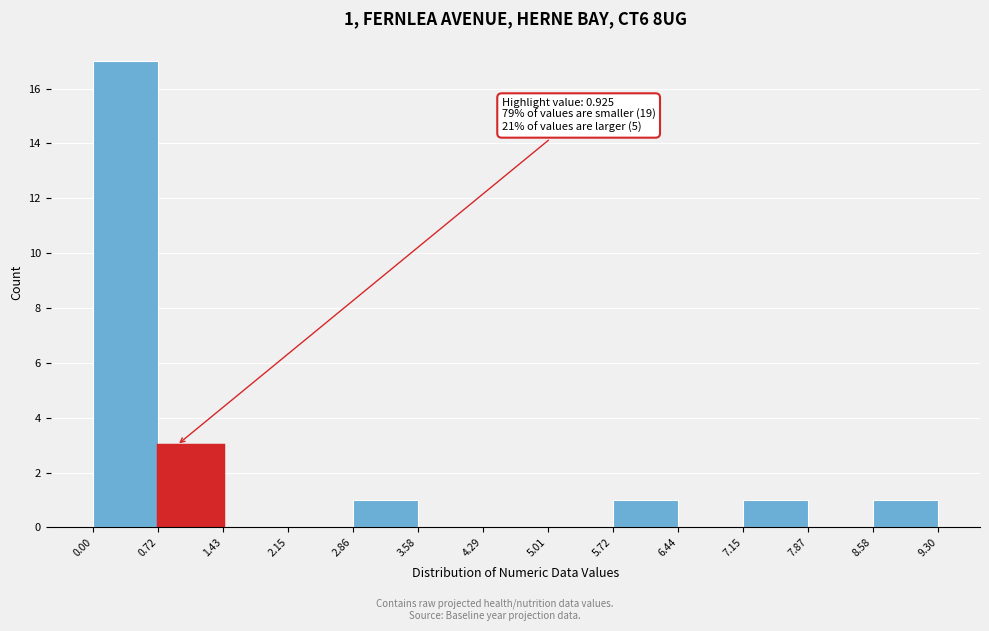

Over which range of the x-axis is the bar tallest?

0.00 to 0.72